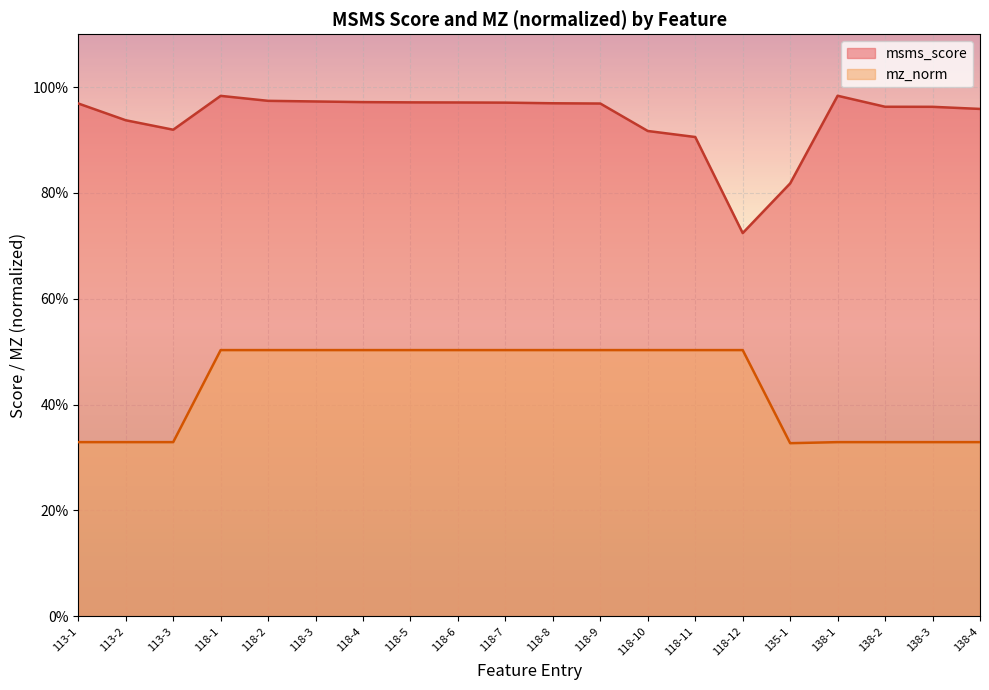

Is it true that mz_norm equals 0.3 at 113-3?

True